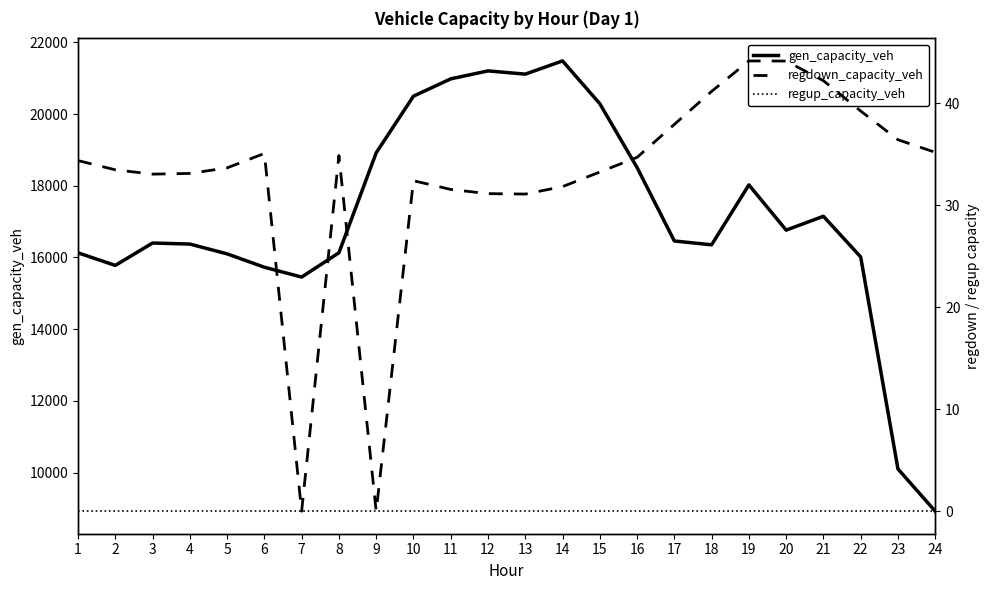

Which label corresponds to the smallest value in the chart?

7